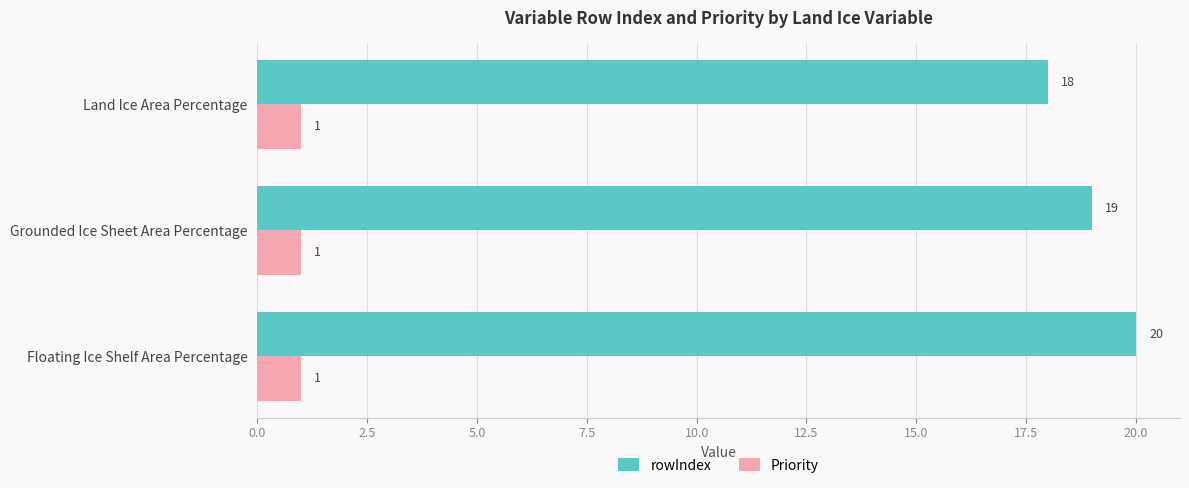

What is the total value across all series at Land Ice Area Percentage?

19